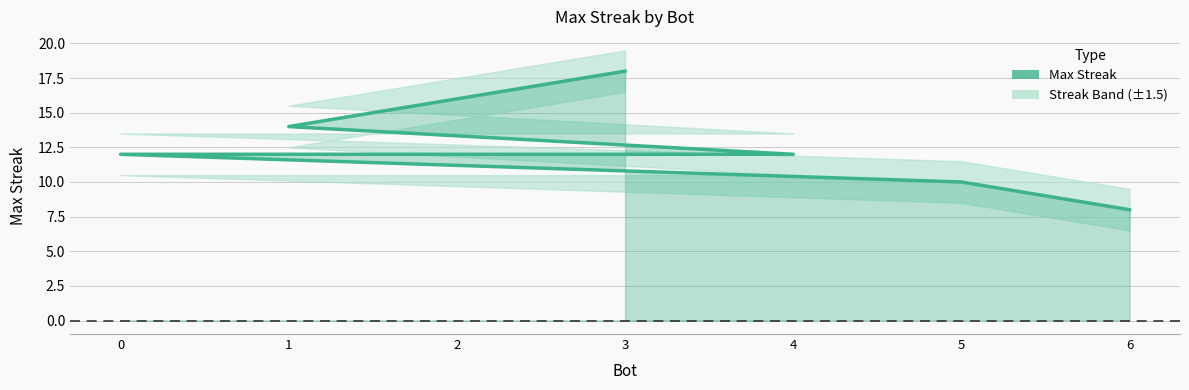

Reading left to right, what are all the values shown in this chart?

3=18	2=16	1=14	4=12	0=12	5=10	6=8